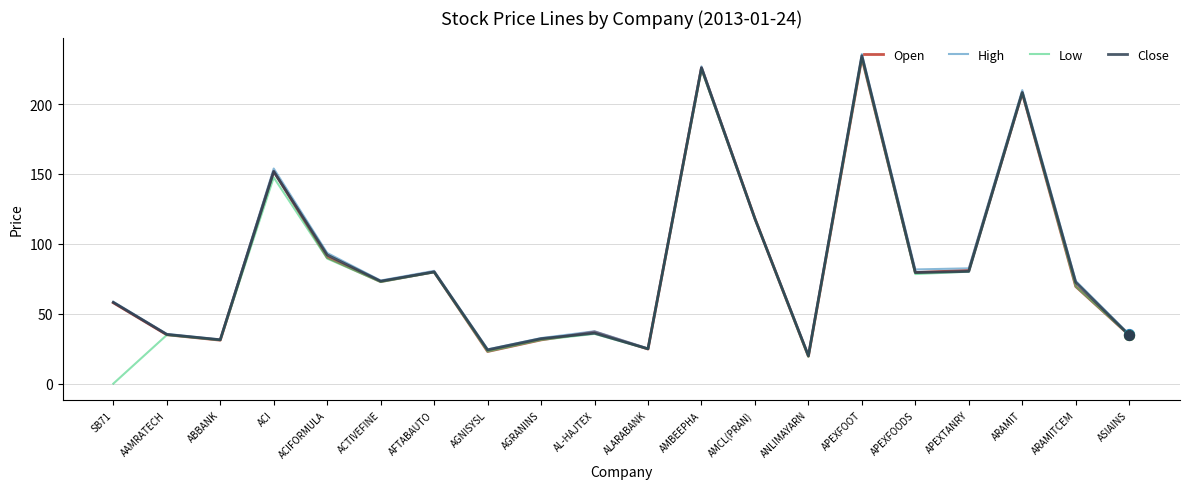

Which series has the widest spread of values?

Low